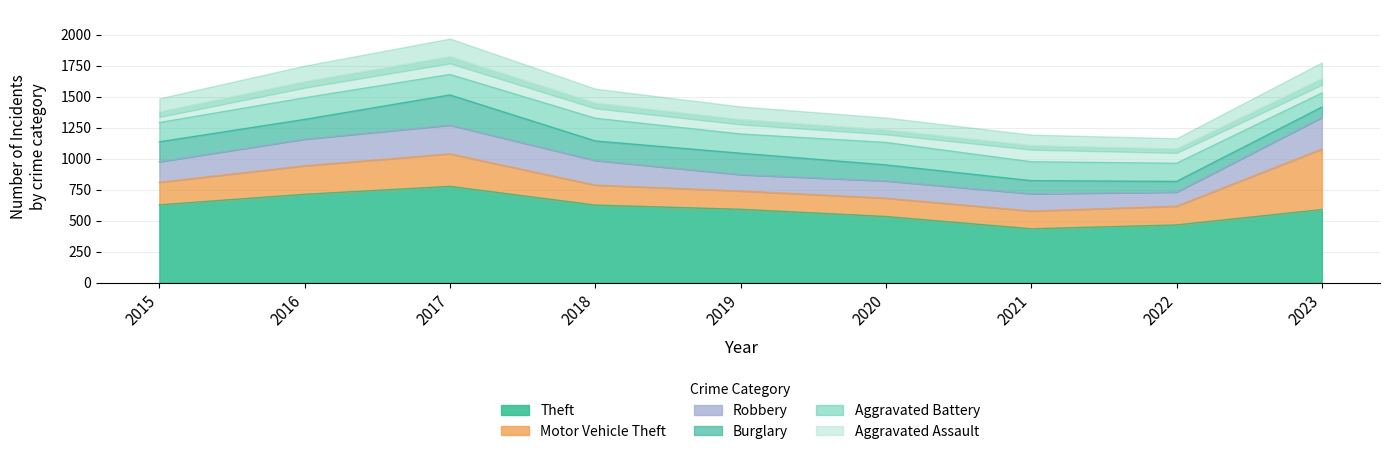

True or false: Aggravated Battery and Aggravated Assault intersect in this chart.

True